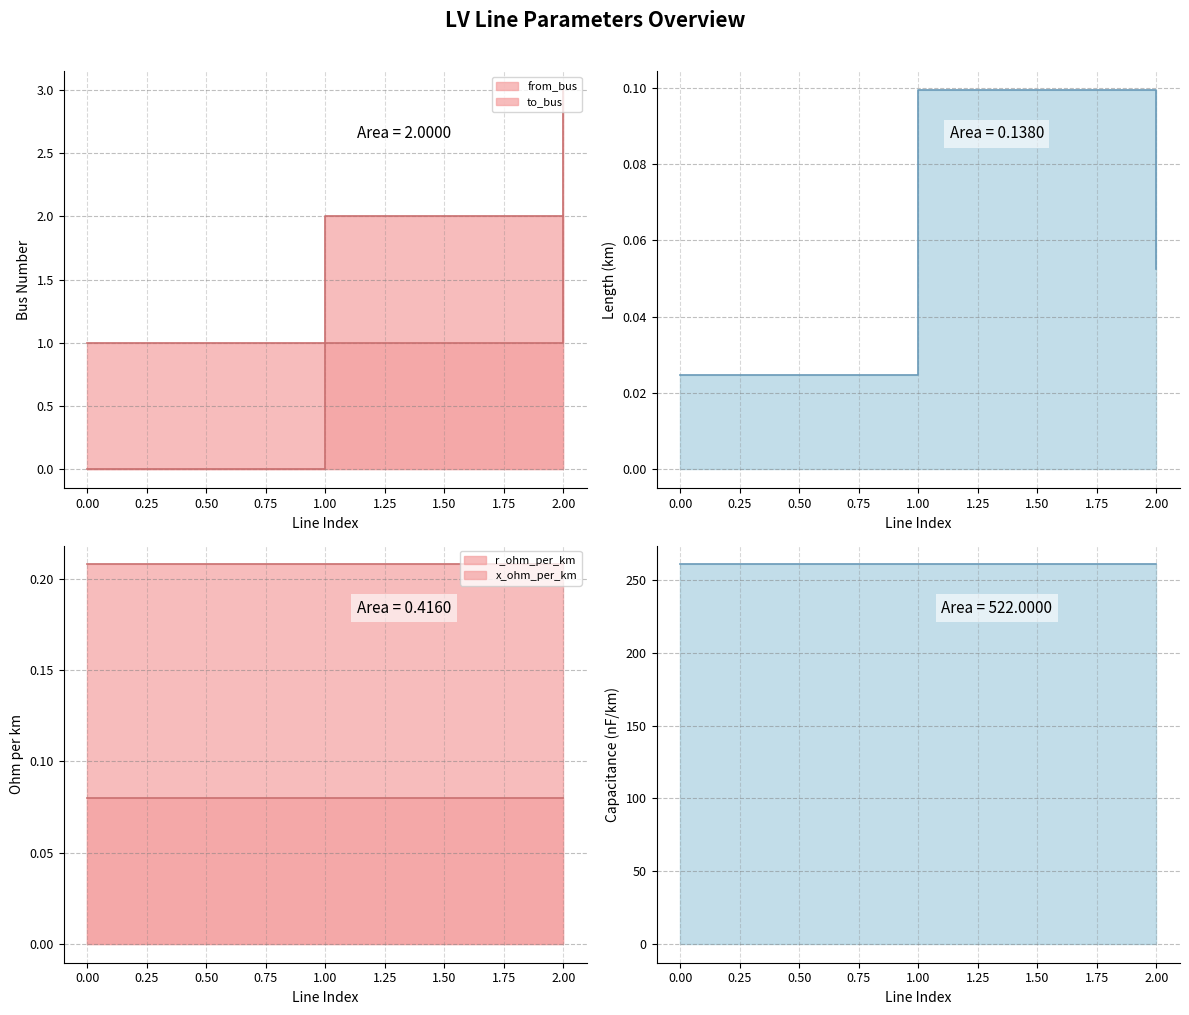

Reading left to right, extract all data points from this chart.

from_bus: 0=0.0	1=1.0	2=2.0
to_bus: 0=1.0	1=2.0	2=3.0
length_km: 0=0.0	1=0.1	2=0.1